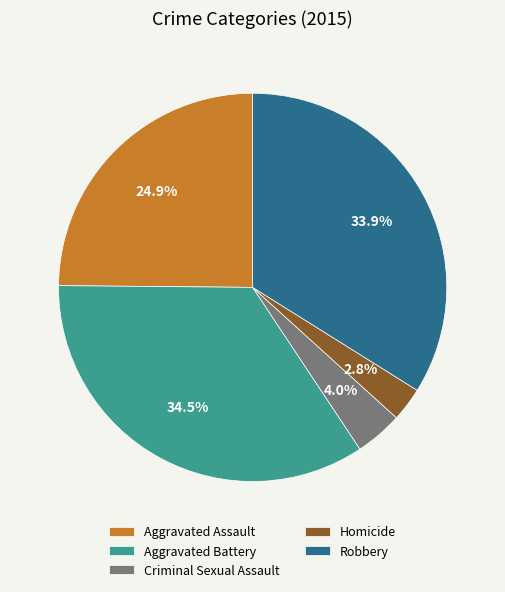

To the nearest percent, what is the difference between the largest and smallest slice percentages?

32%